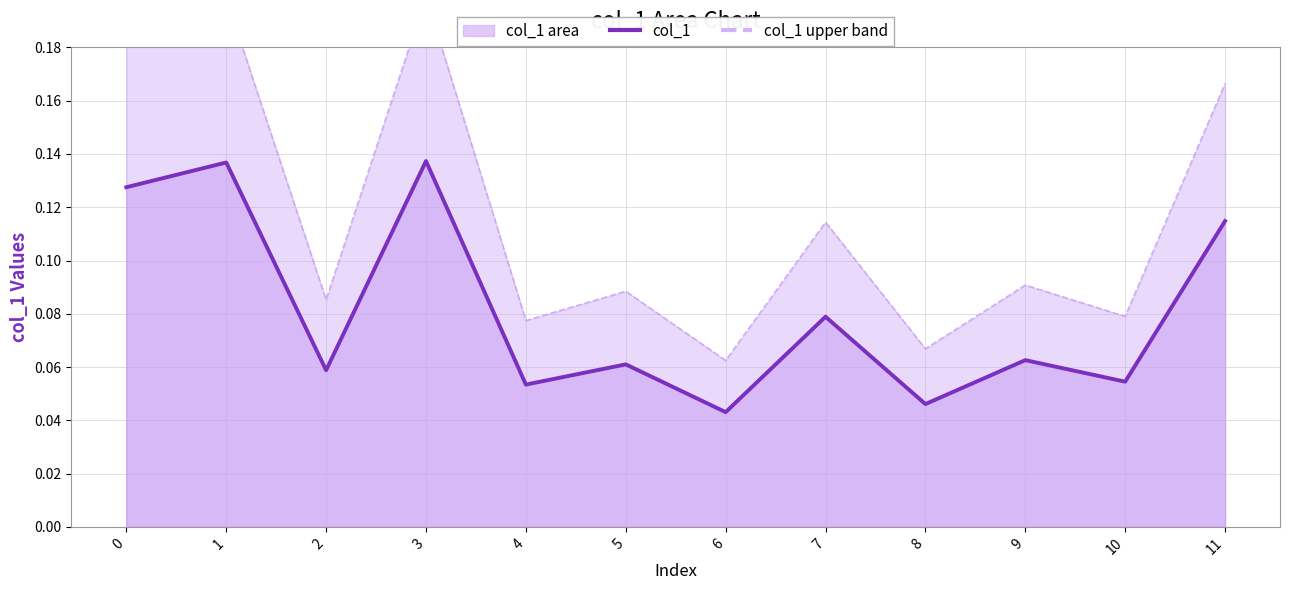

The col_1 series shows 0.1 at 1. True or false?

True